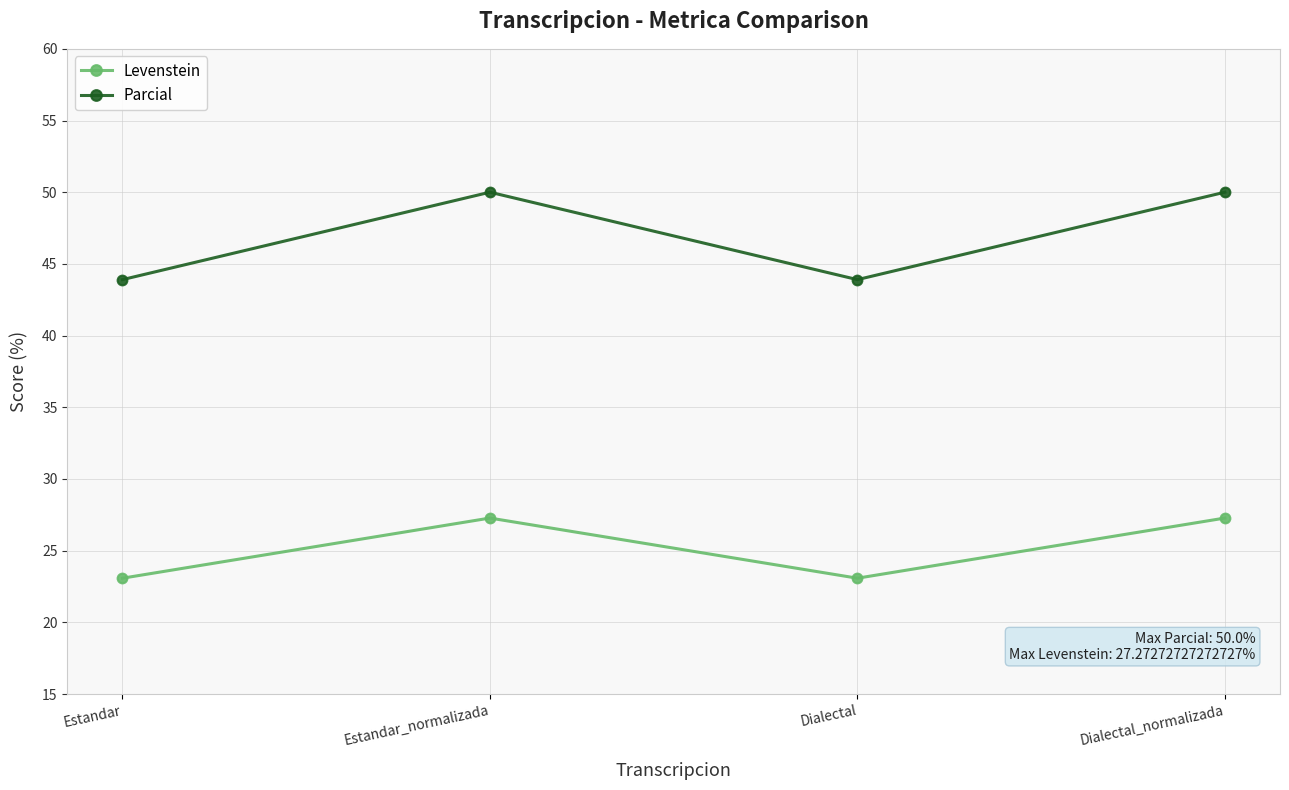

Rank the series at Estandar_normalizada from lowest to highest value.

Levenstein, Parcial